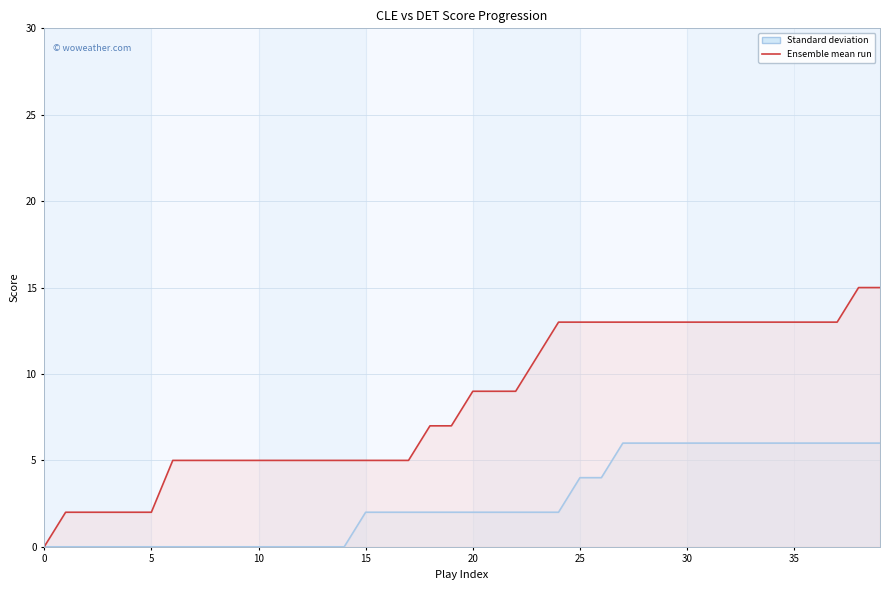

The value of AwayScore (CLE) at 5 is 0. True or false?

True